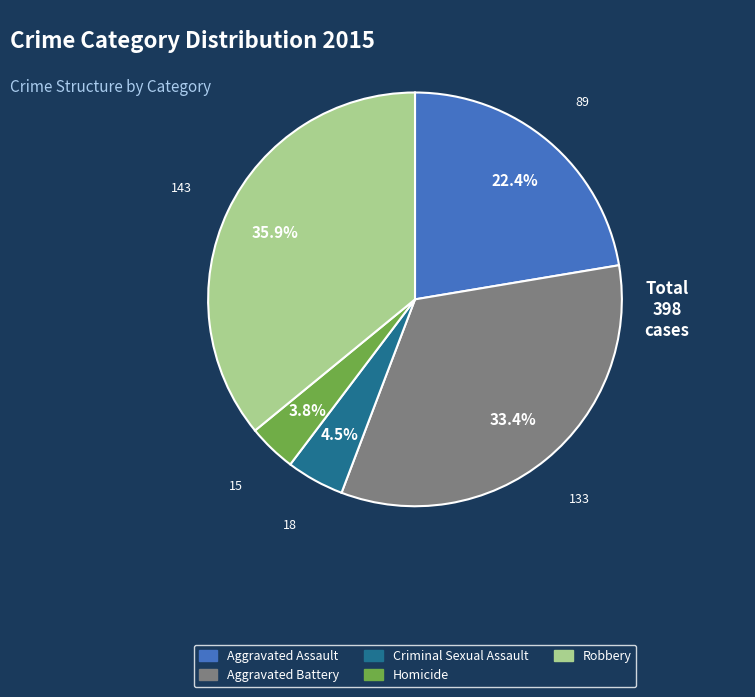

To the nearest percent, what portion does Aggravated Battery represent?

33%